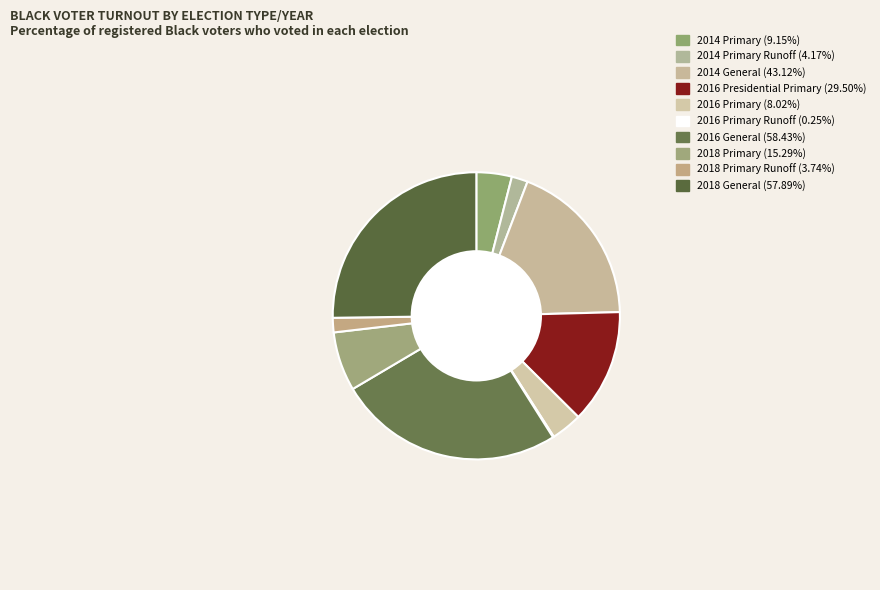

What is the largest slice in the pie chart?

2016 General